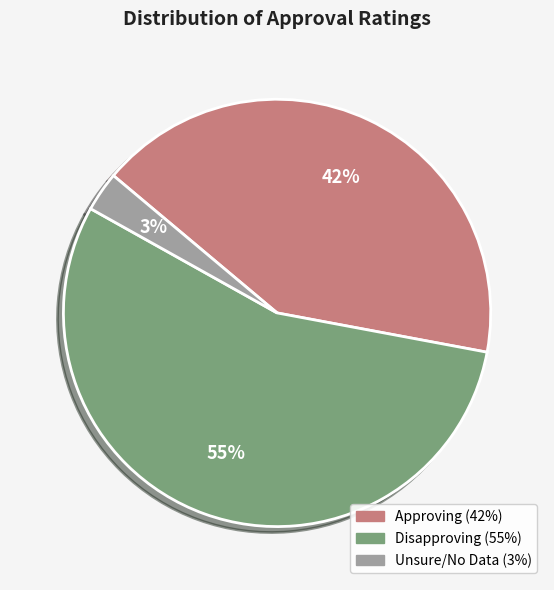

To the nearest percent, what is the average slice percentage?

33%